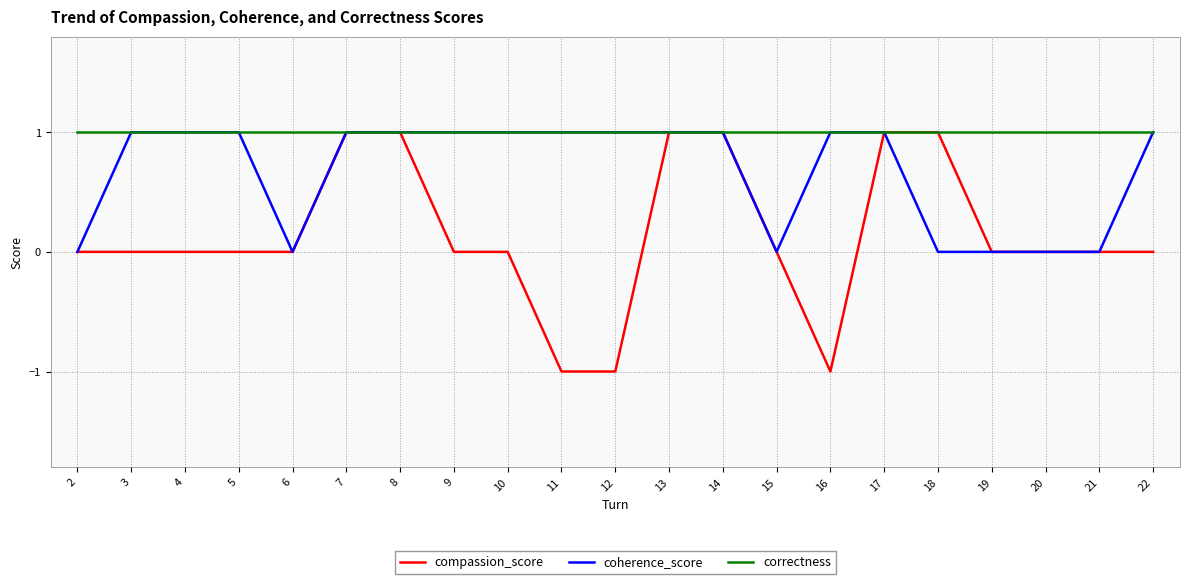

What are all the series names shown in the legend?

compassion_score, coherence_score, correctness